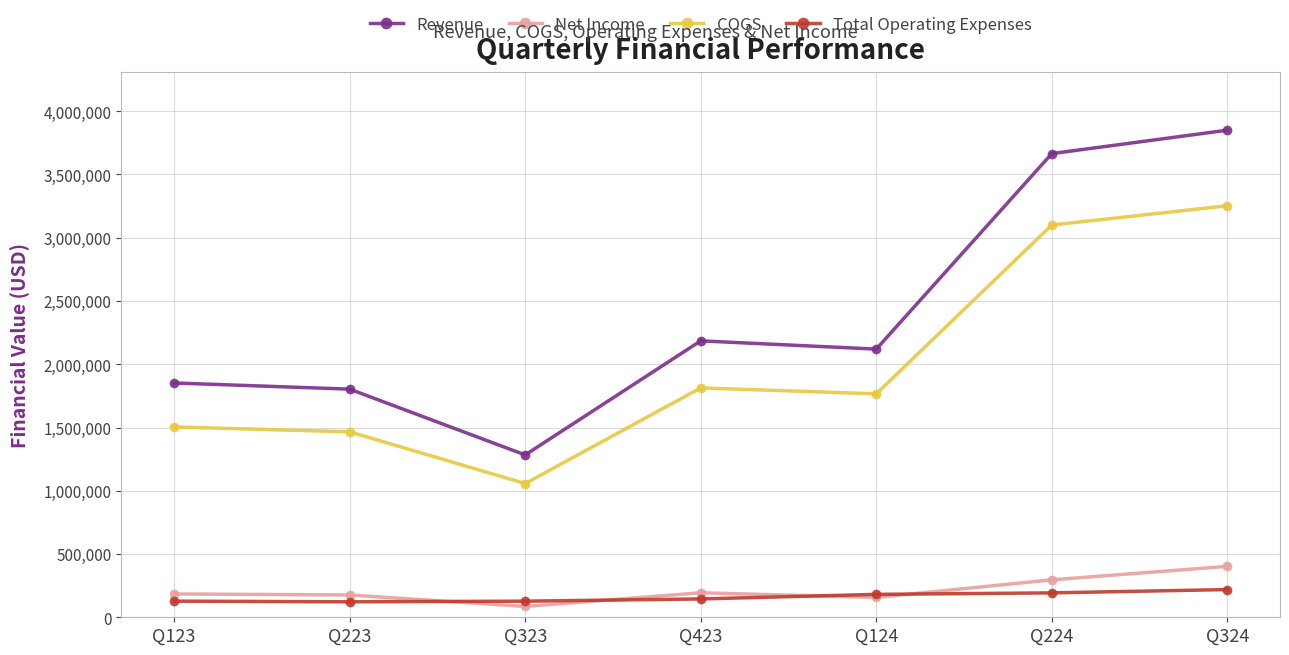

How many values in the Revenue series are below 2119672?

3